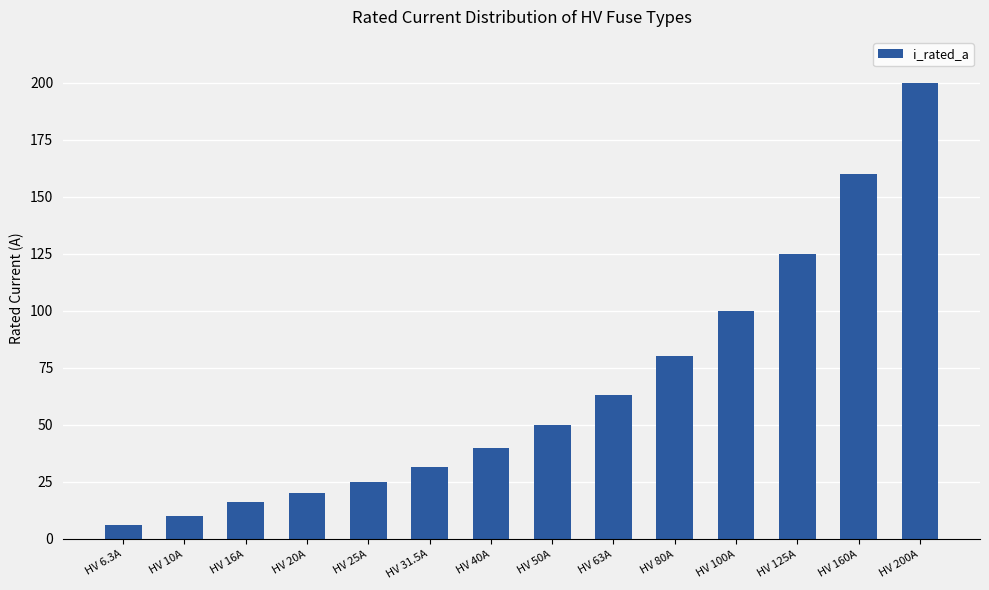

Reading left to right, what are all the values shown in this chart?

HV 6.3A=6.3	HV 10A=10.0	HV 16A=16.0	HV 20A=20.0	HV 25A=25.0	HV 31.5A=31.5	HV 40A=40.0	HV 50A=50.0	HV 63A=63.0	HV 80A=80.0	HV 100A=100.0	HV 125A=125.0	HV 160A=160.0	HV 200A=200.0